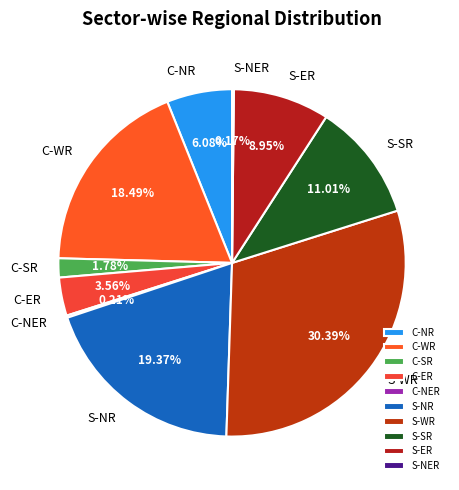

Is there a majority slice in this chart?

No